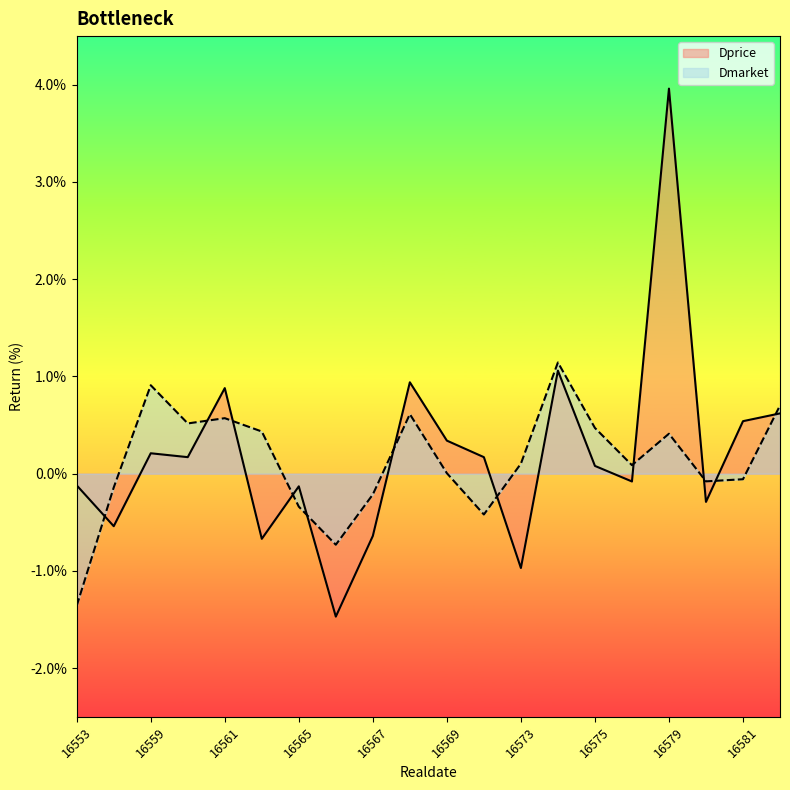

True or false: Dprice and Dmarket intersect in this chart.

True